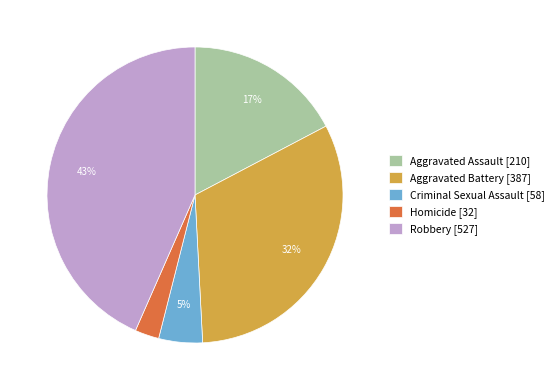

Which slice is the largest?

Robbery